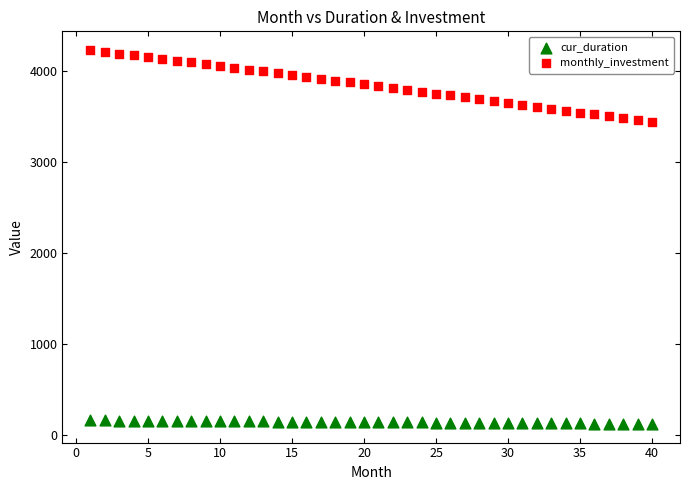

Which series contains the lowest Y value?

cur_duration